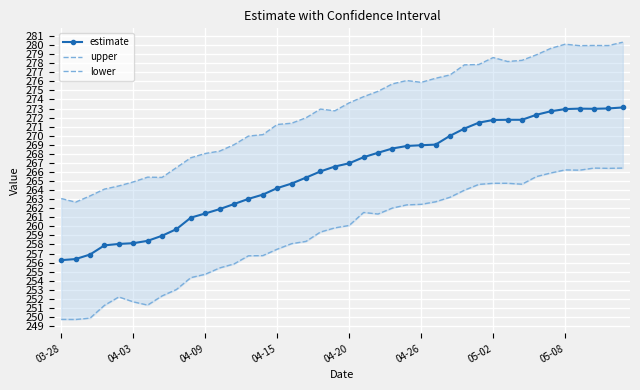

The value of estimate at 04-09 is 172.6. True or false?

False